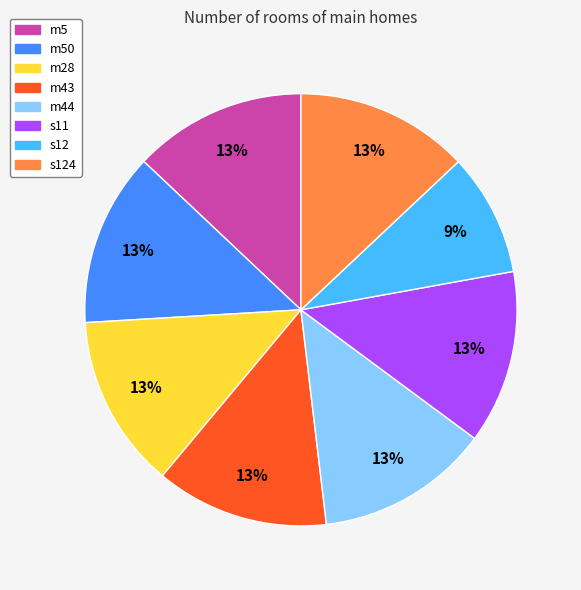

To the nearest percent, what is the difference between the largest and smallest slice percentages?

4%